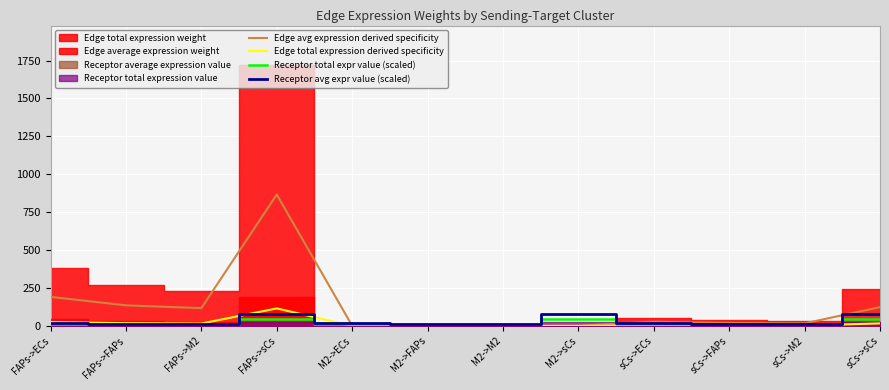

In Edge avg expression derived specificity, how many points are lower than both neighbors (excluding endpoints)?

3